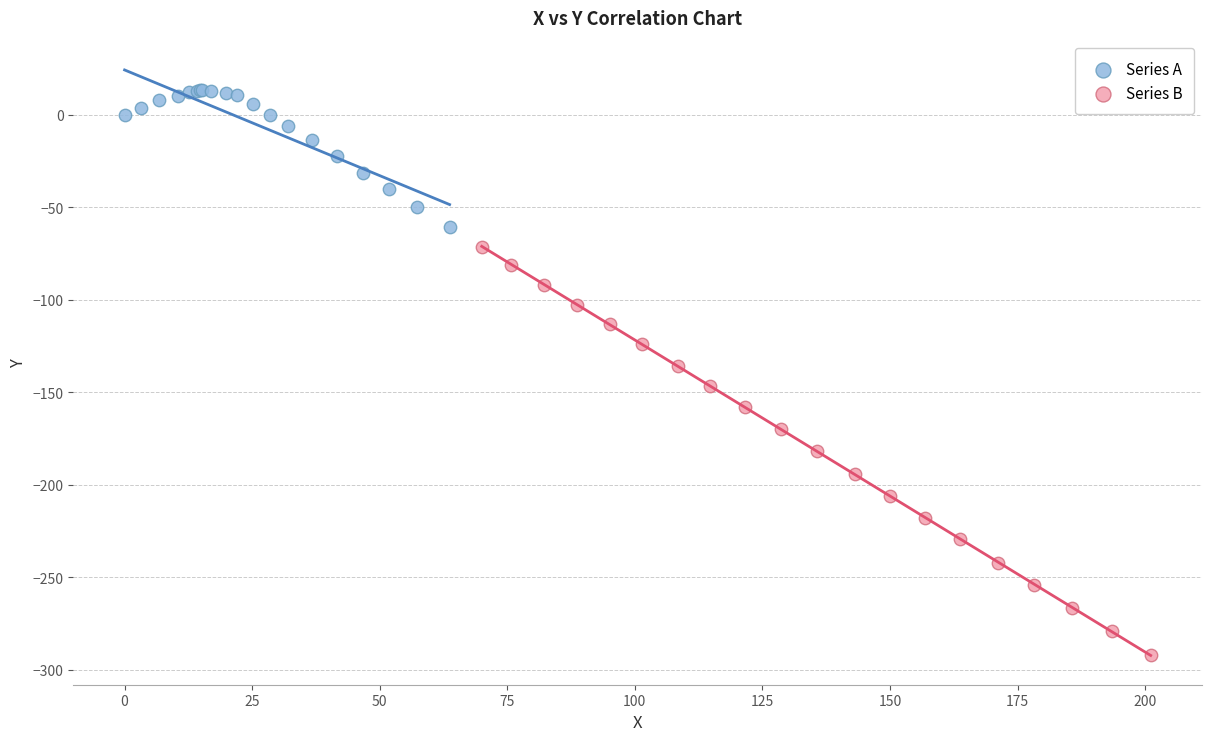

Which series contains the lowest Y value?

Series B